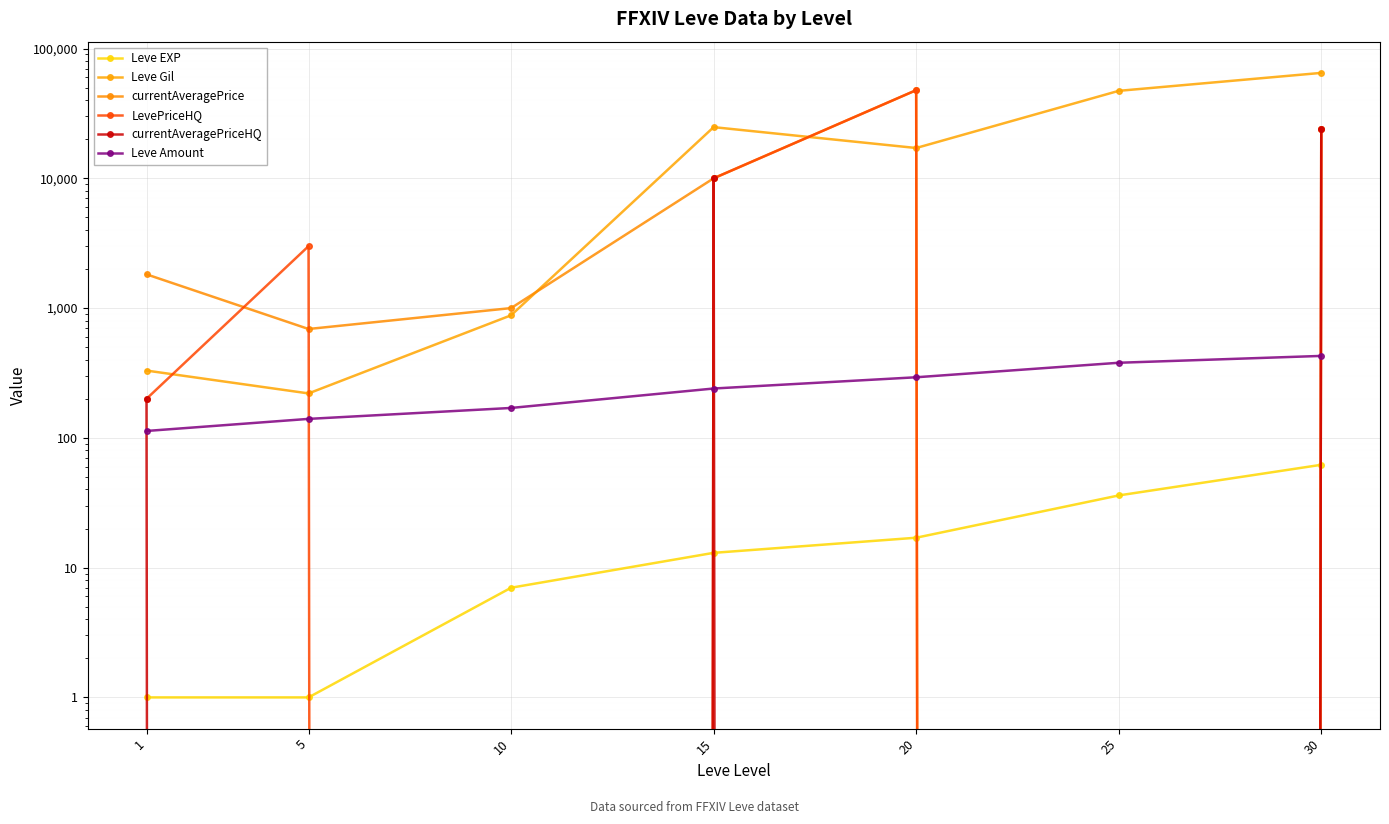

Which series changed the most between 10 and 15?

Leve Gil